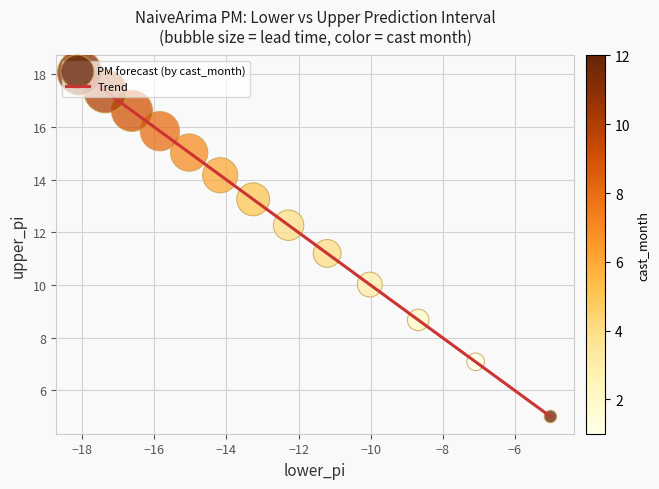

What is the smallest value displayed?

5.0